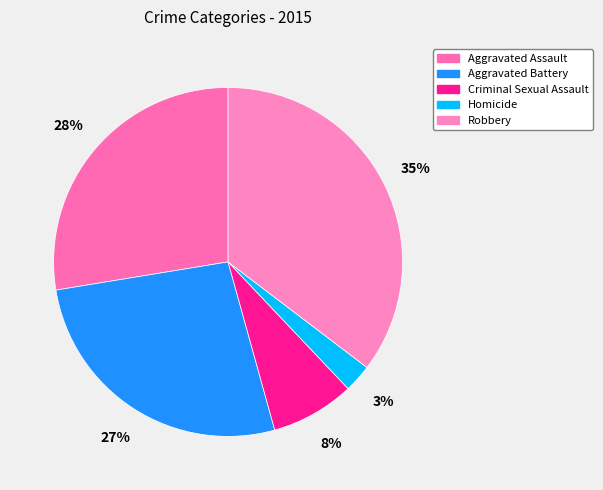

Which category has the biggest portion of the pie?

Robbery